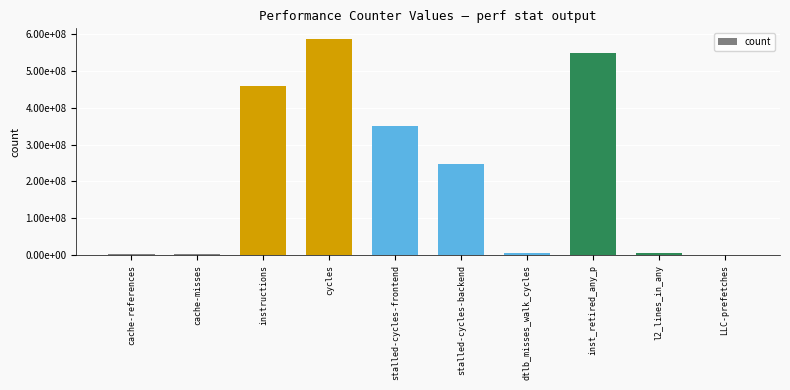

Is it true that the value at l2_lines_in_any is 8987752?

False